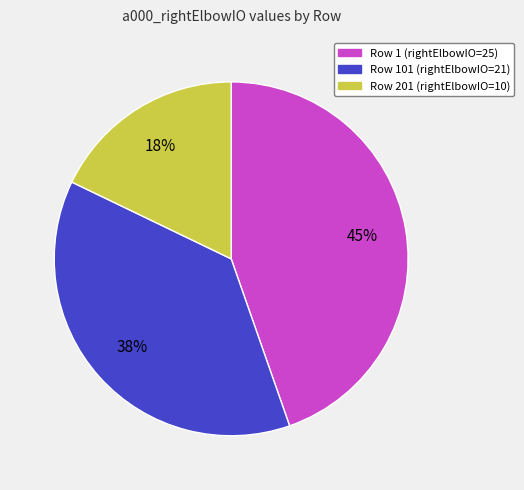

How many slices are in this pie chart?

3